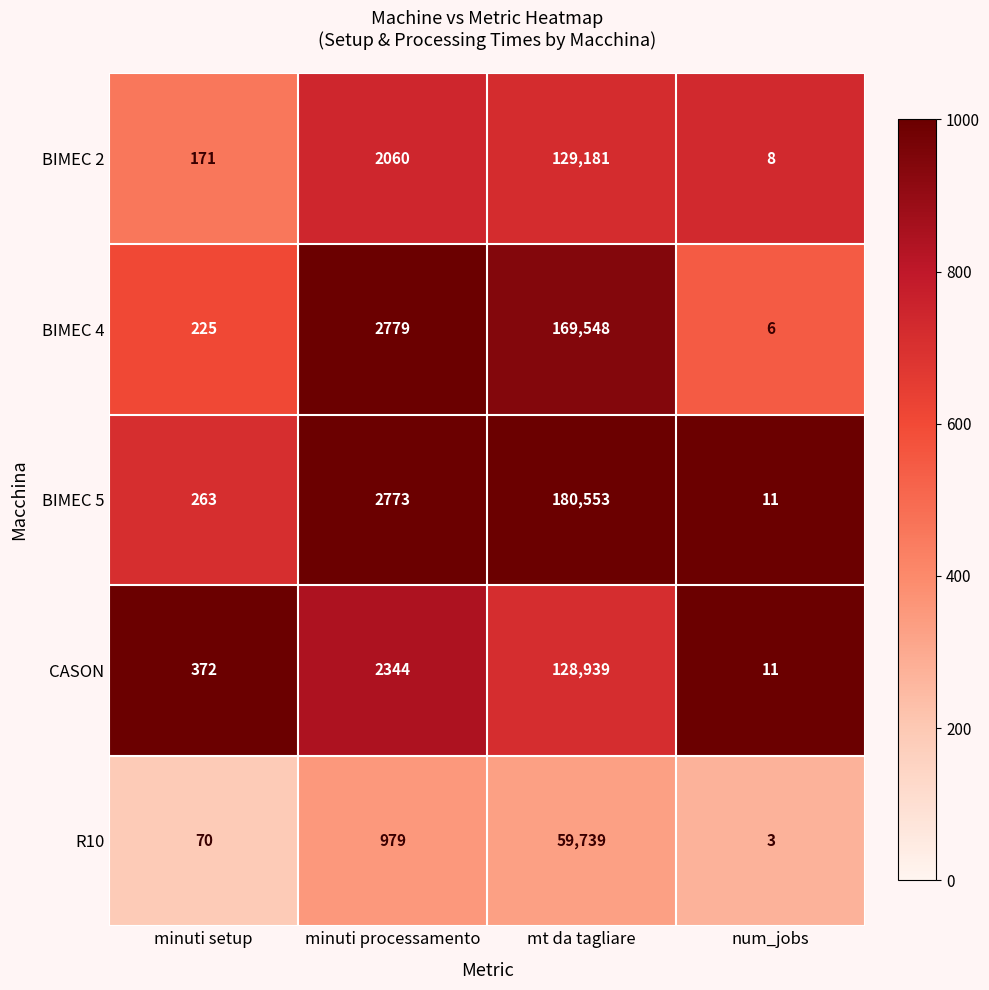

Which series has the largest total across all categories?

BIMEC 5